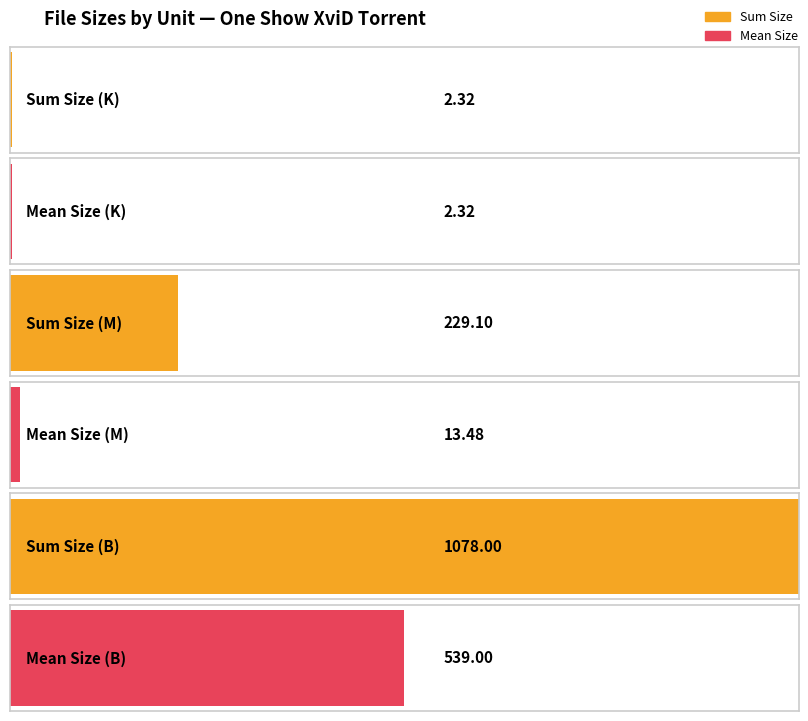

Are the bars horizontal?

Yes